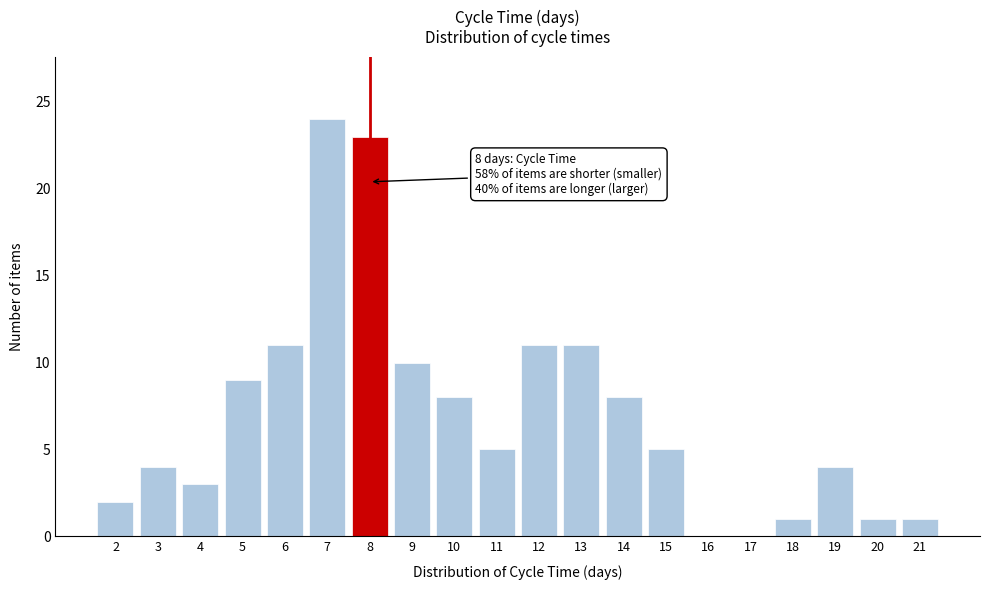

Reading right to left, what are all the values shown in this chart?

21=1	20=1	19=4	18=1	17=0	16=0	15=5	14=8	13=11	12=11	11=5	10=8	9=10	8=23	7=24	6=11	5=9	4=3	3=4	2=2